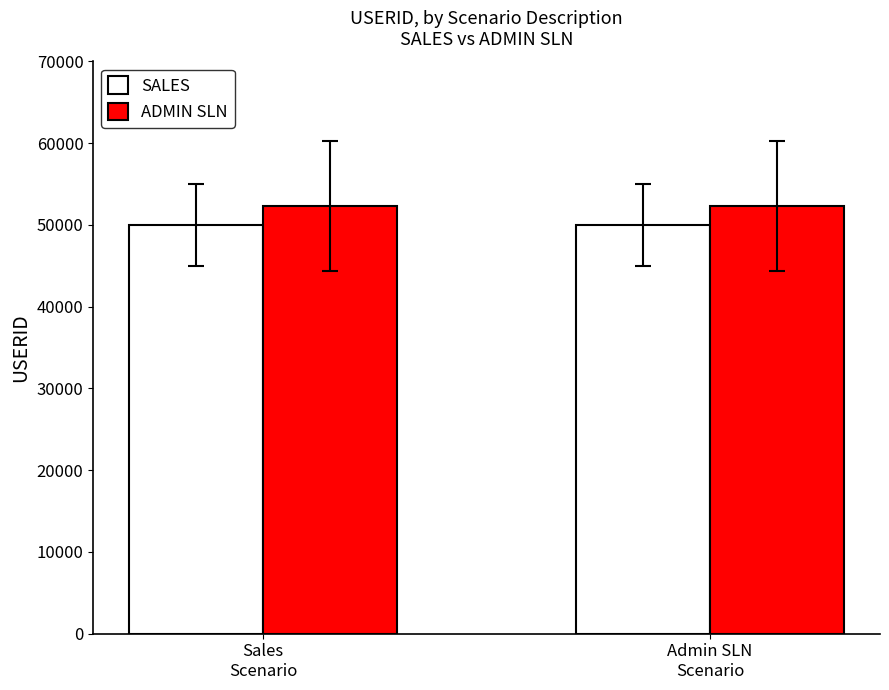

What is the average value of the ADMIN SLN series?

52326